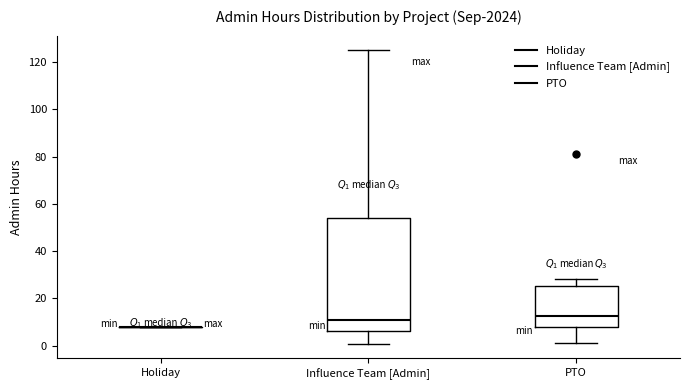

Reading left to right, transcribe this box plot: for each box, give where its median line is, the range the box spans, and where its two whiskers end, as read against the y-axis. The values are not printed on the chart, so give them approximately, as read against the axis.

Holiday: box collapsed to a line at 8, whiskers 8 to 8
Influence Team [Admin]: median 12, box 6 to 54, whiskers 0 to 126
PTO: median 12, box 8 to 26, whiskers 2 to 28